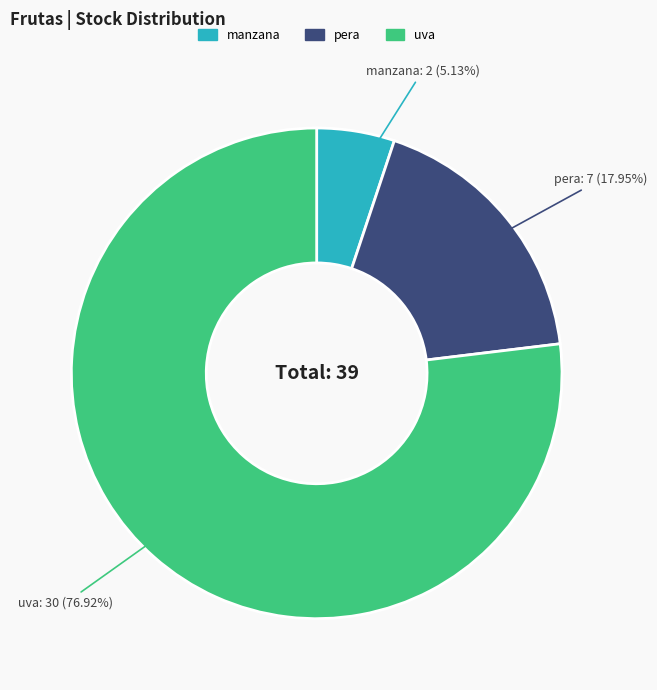

To the nearest percent, what is the combined percentage of manzana and pera?

23%